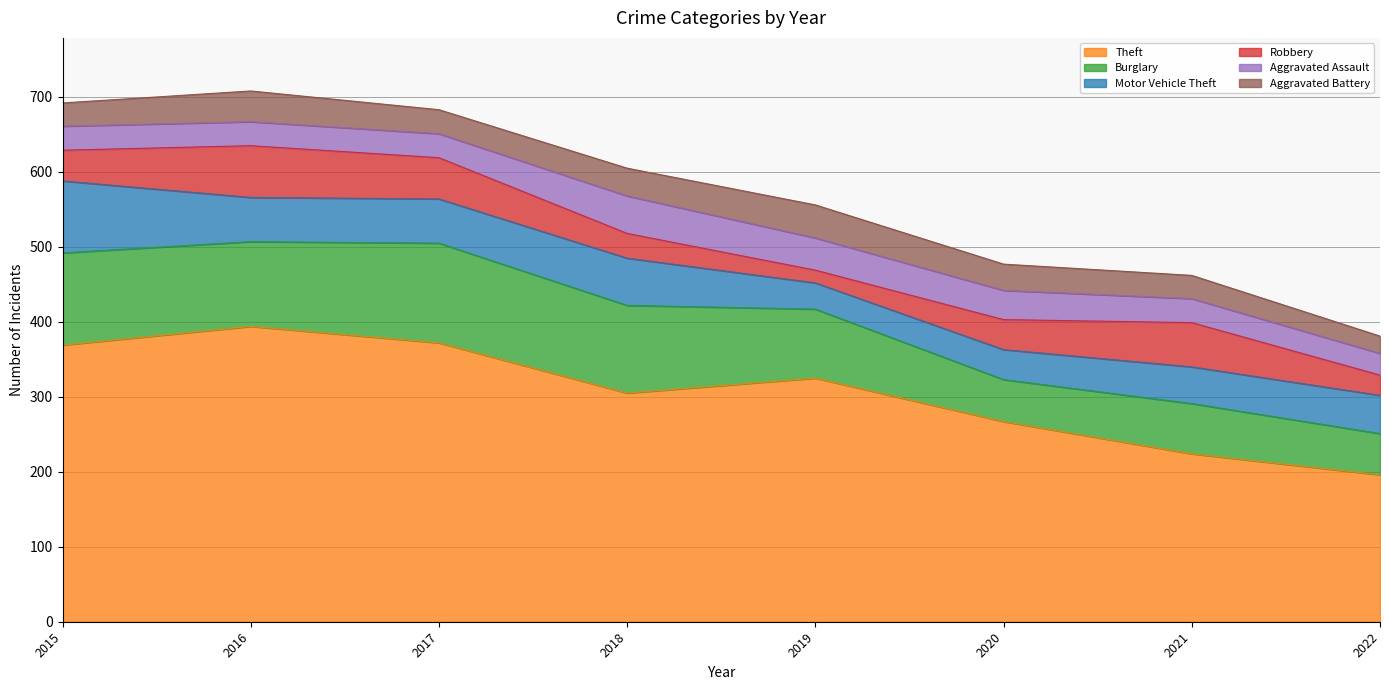

The Theft series shows 394 at 2016. True or false?

True